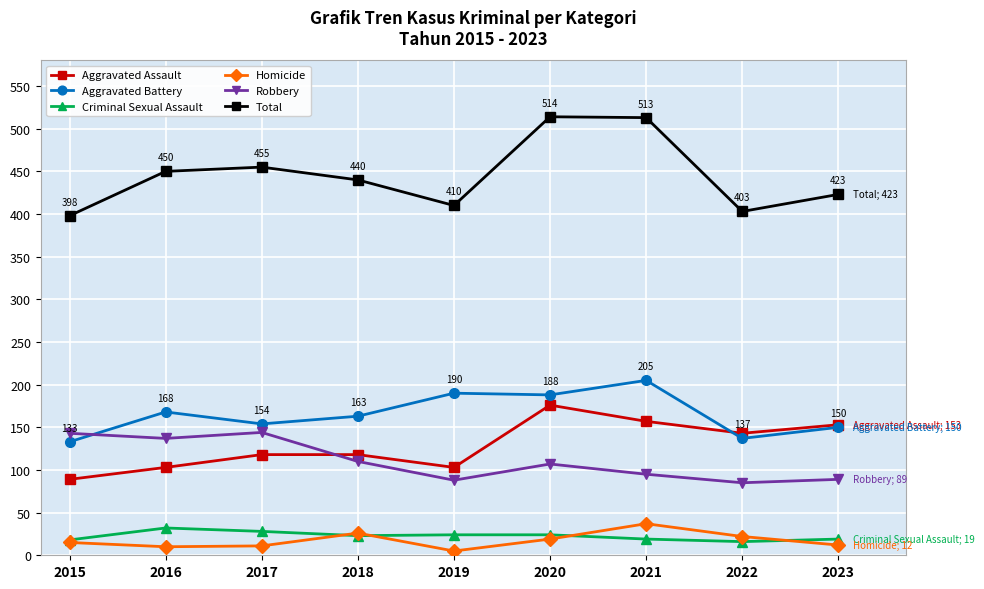

At how many categories does at least one series exceed 265?

9